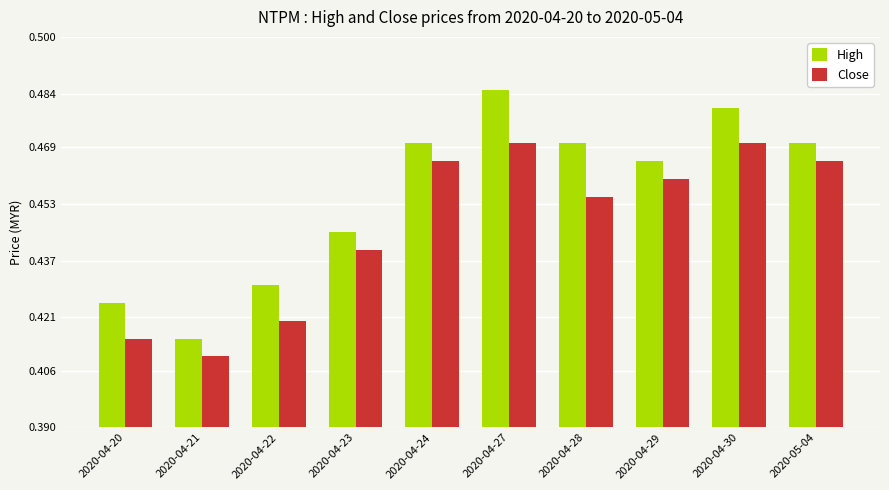

Is it true that High equals 0.6 at 2020-05-04?

False